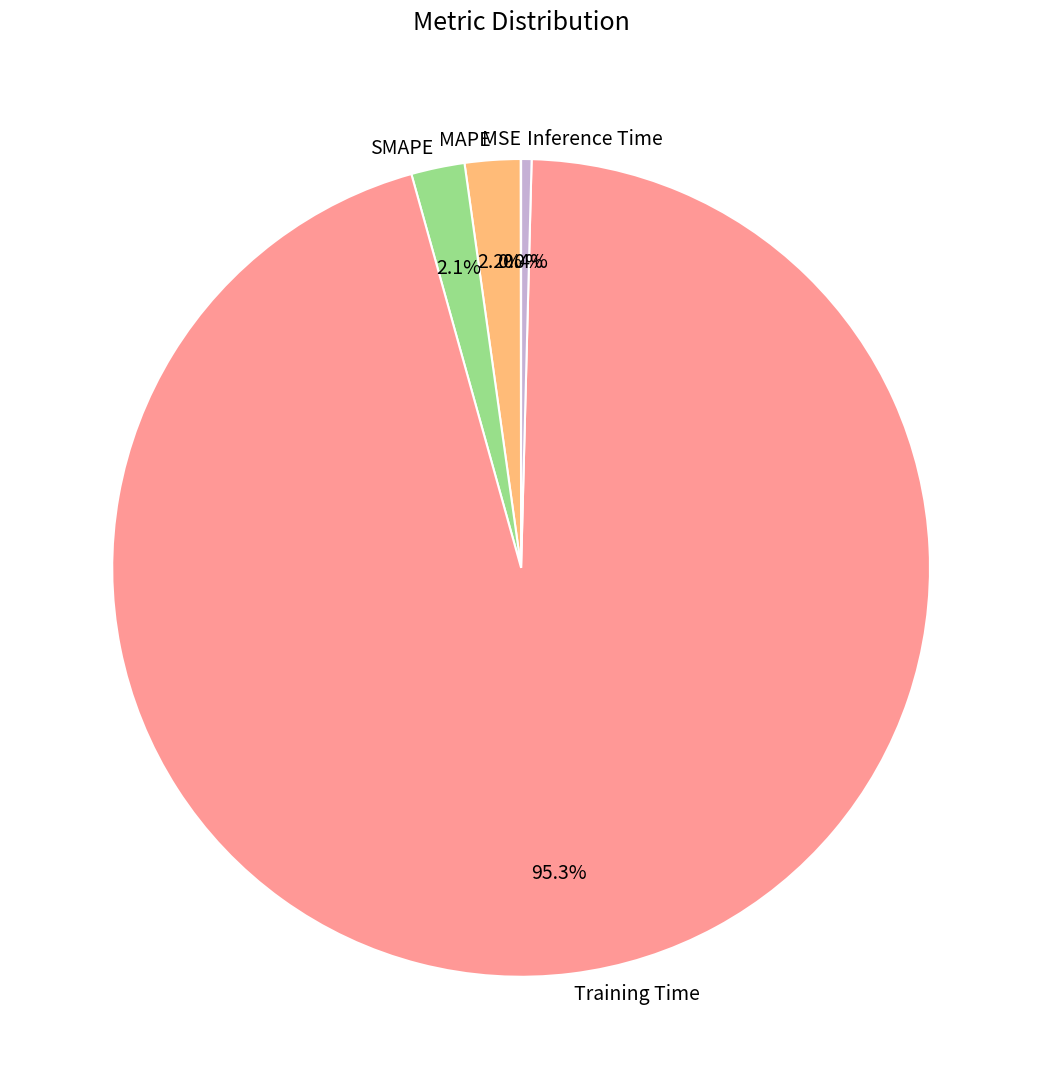

To the nearest percent, what percentage of the pie is SMAPE?

2%